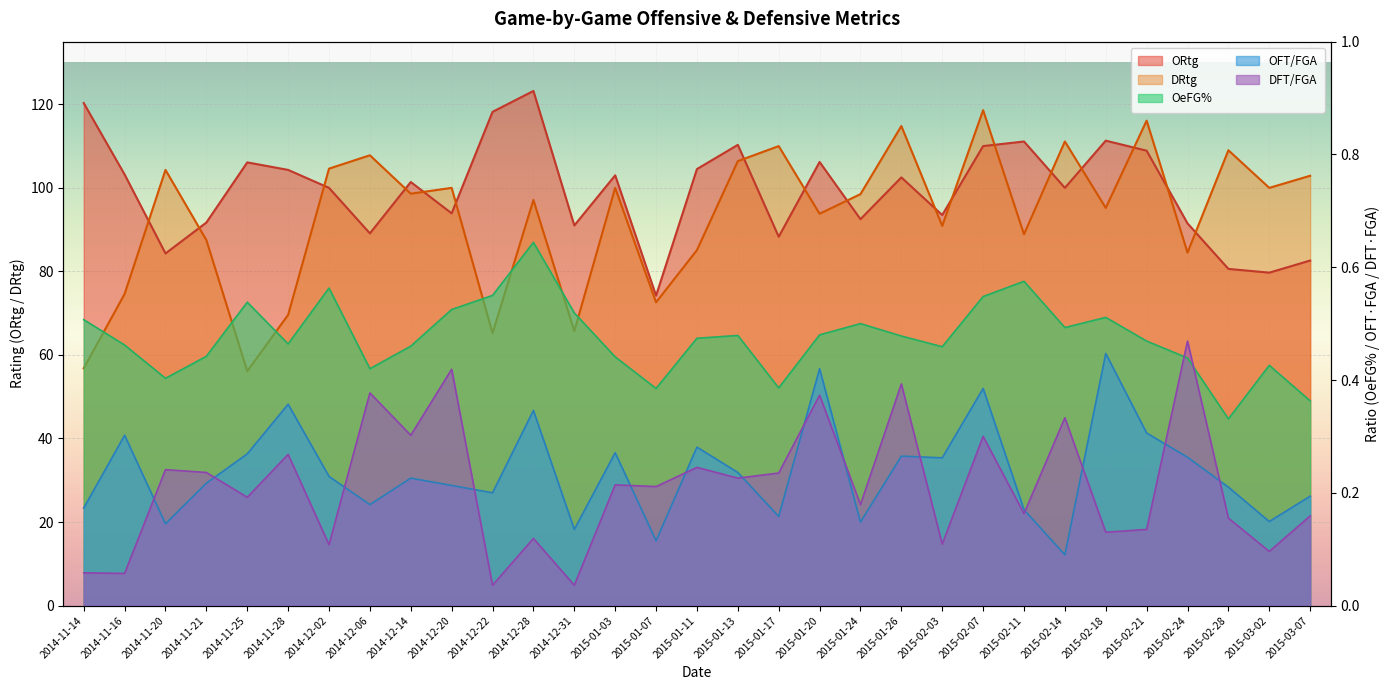

What are all the series names shown in the legend?

ORtg, DRtg, OeFG%, OFT/FGA, DFT/FGA